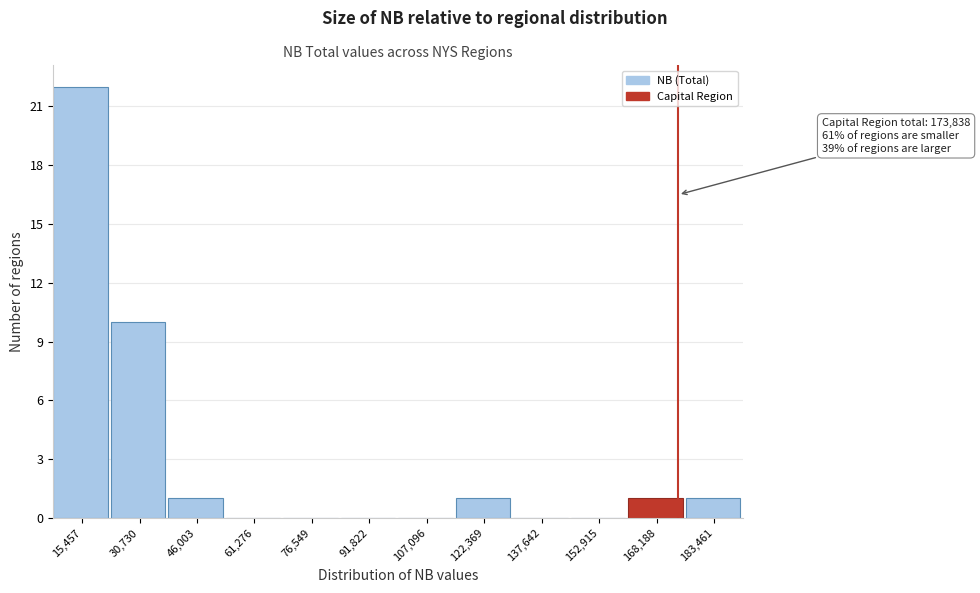

Over which range of the x-axis is the bar tallest?

8000 to 24000